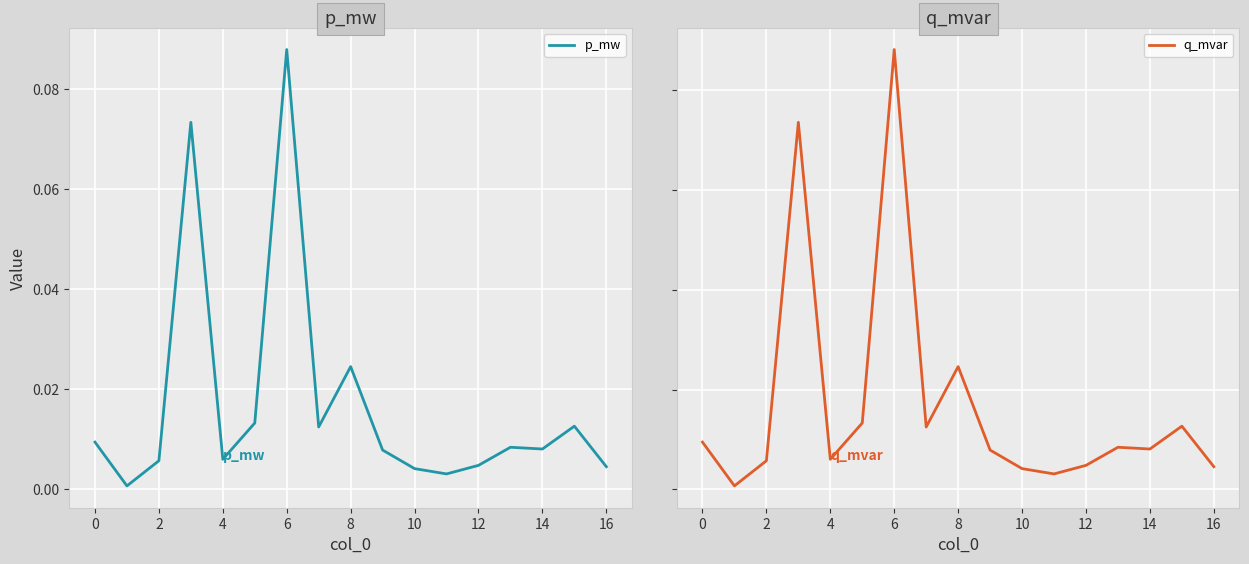

List the series in order of their peak value, lowest first.

q_mvar, p_mw